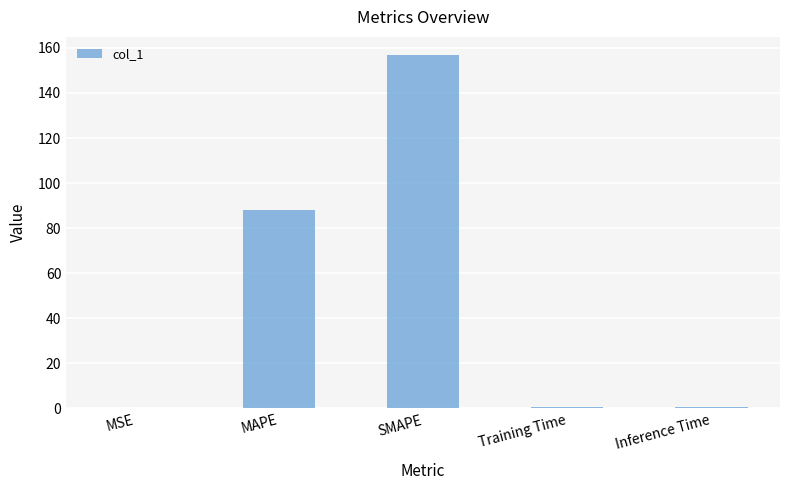

Which has a higher value, MAPE or SMAPE?

SMAPE